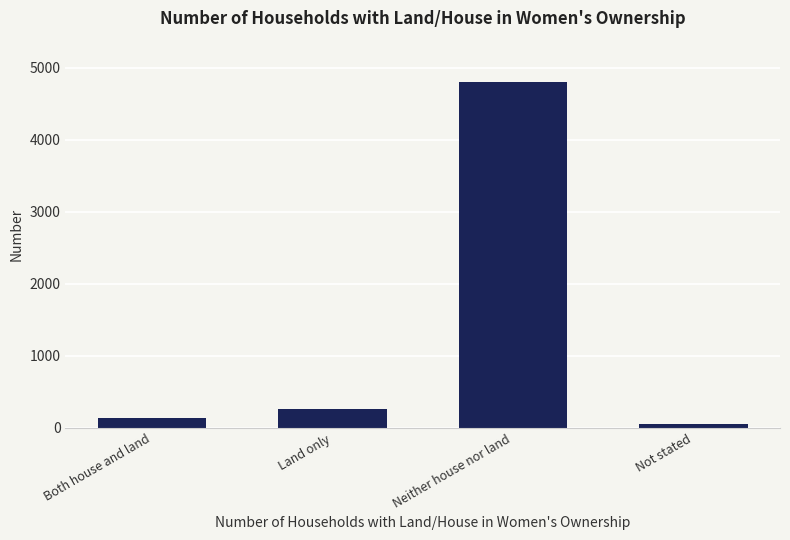

The chart shows a value of 4800 at Neither house nor land. True or false?

True